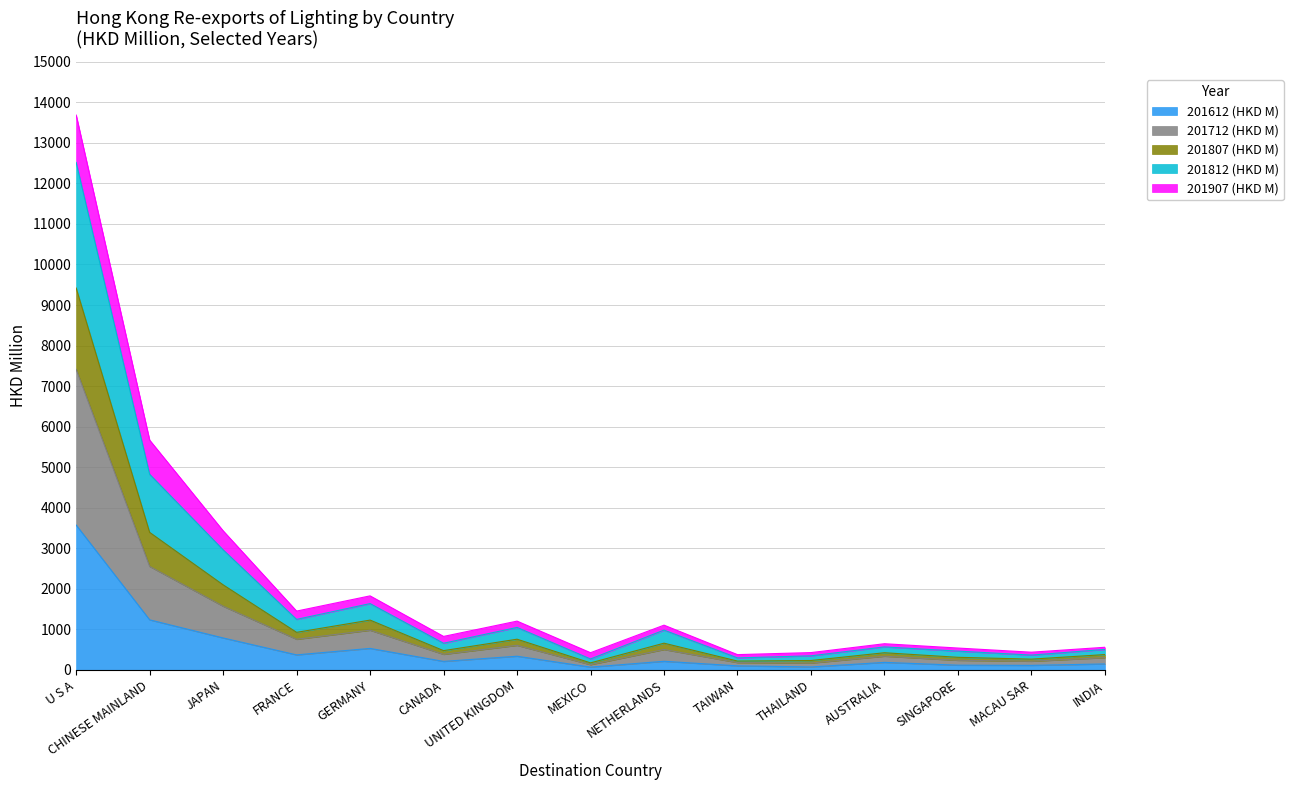

What is the lowest value of the 201612 (HKD M) series?

70.6